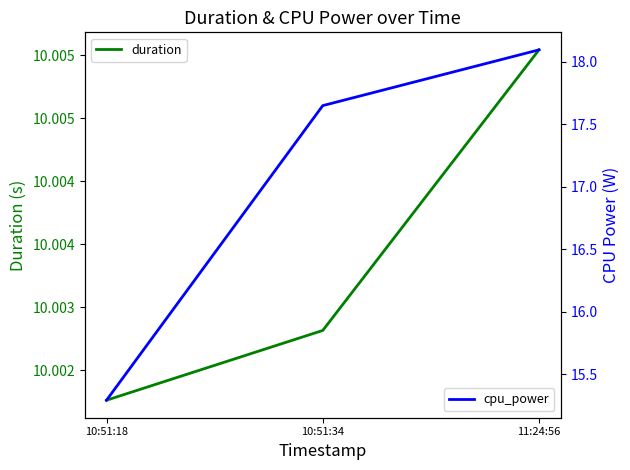

Which series has the largest range (max minus min)?

cpu_power